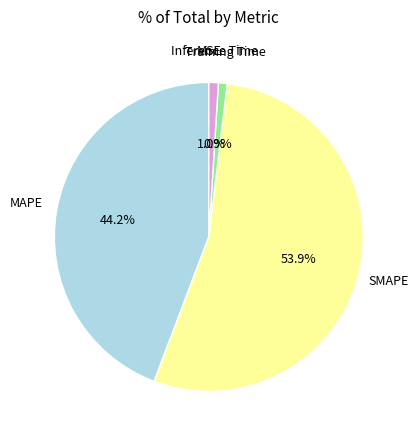

Which has a higher value, MAPE or Inference Time?

MAPE